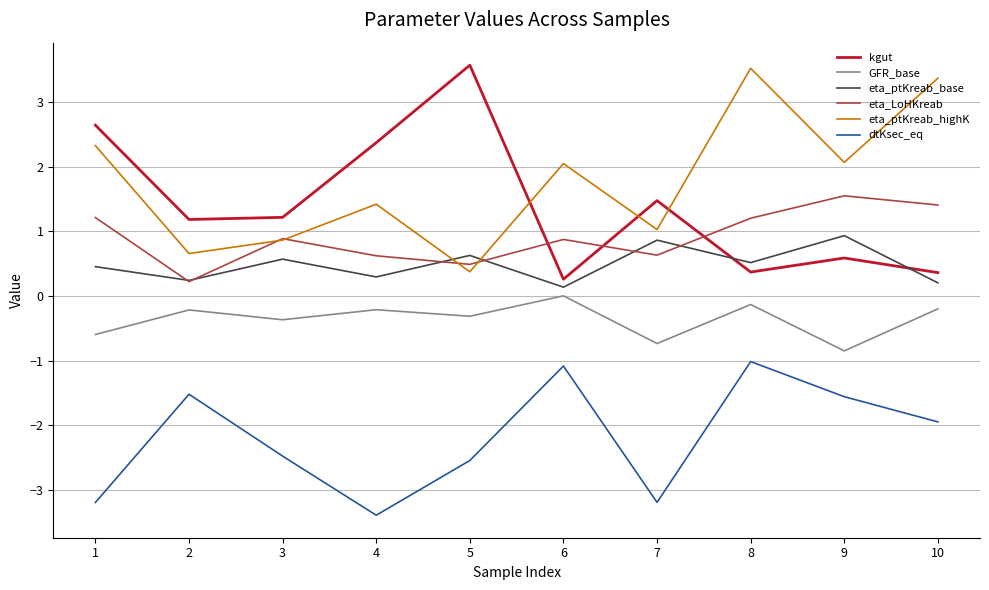

What are all the series names shown in the legend?

kgut, GFR_base, eta_ptKreab_base, eta_LoHKreab, eta_ptKreab_highK, dtKsec_eq